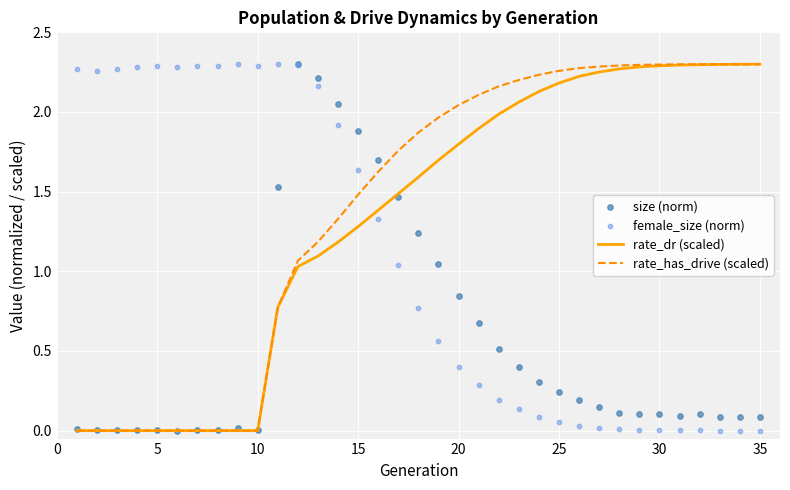

Which series contains the highest Y value?

rate_has_drive (scaled)